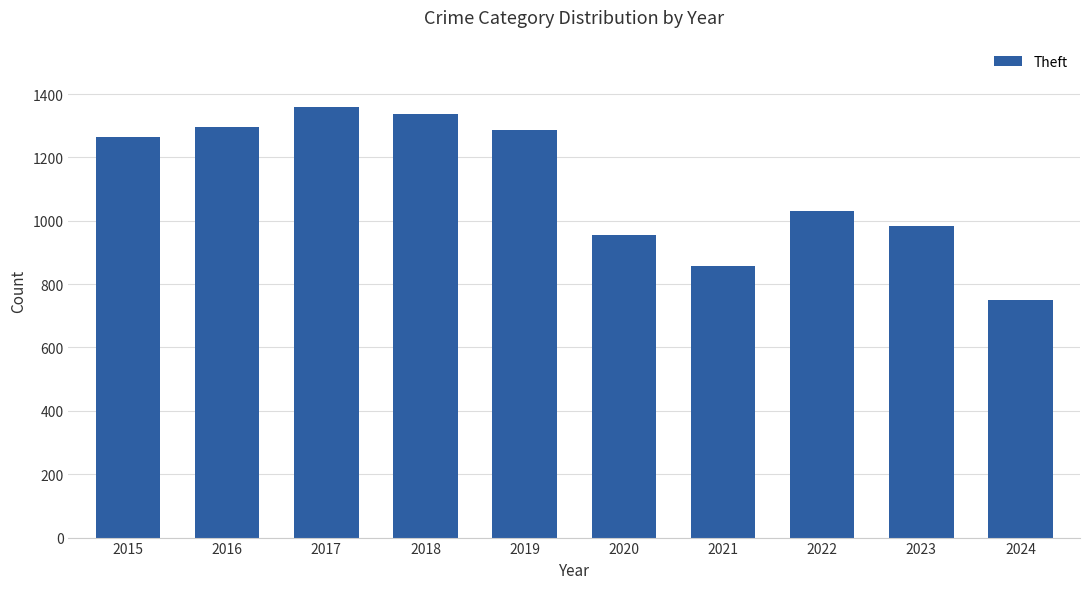

Reading left to right, transcribe all the data shown in this chart.

1263	1297	1359	1337	1288	954	856	1032	983	750